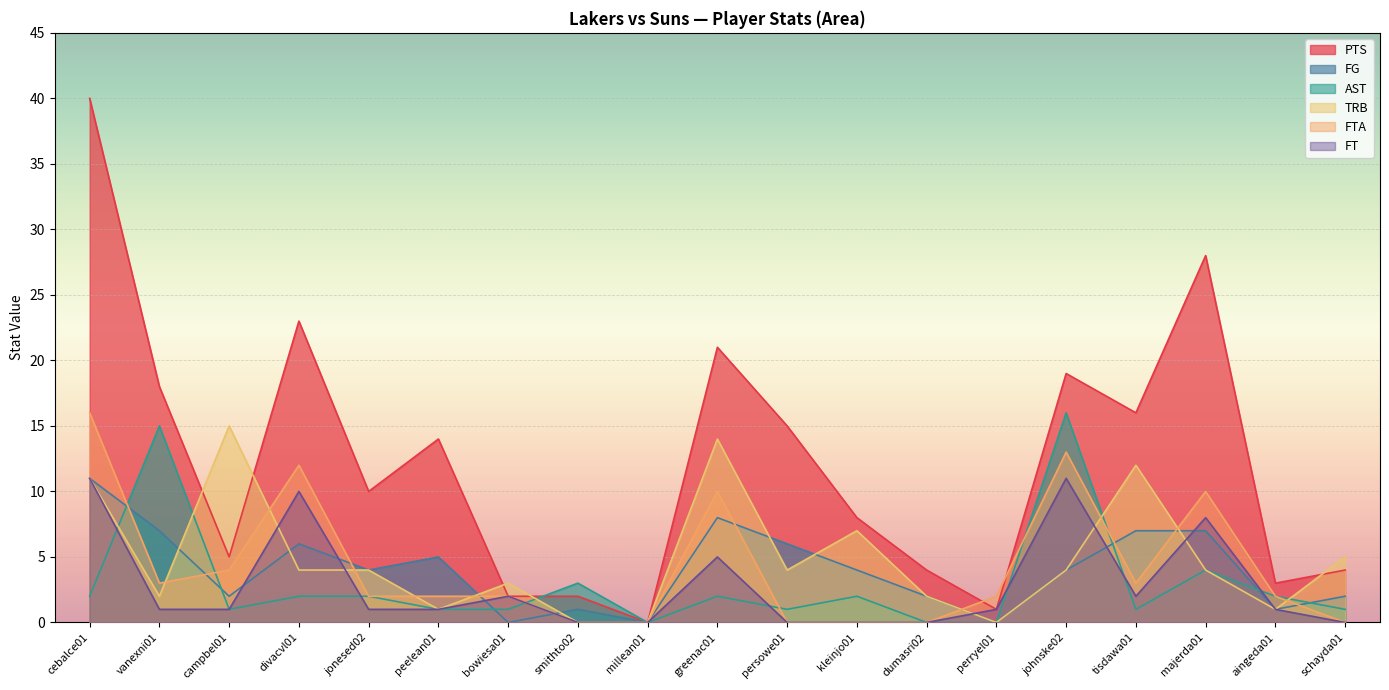

How many intersections are there between TRB and FTA?

9